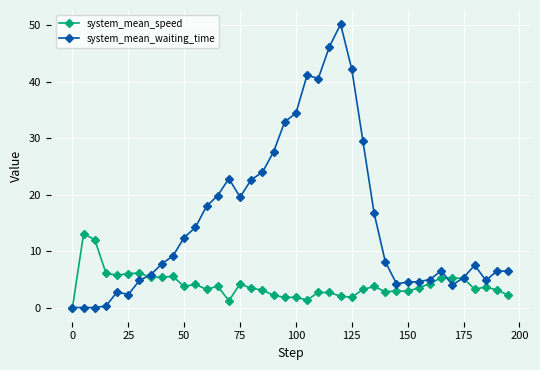

Which series ends up on top after the final intersection of system_mean_waiting_time and system_mean_speed?

system_mean_waiting_time